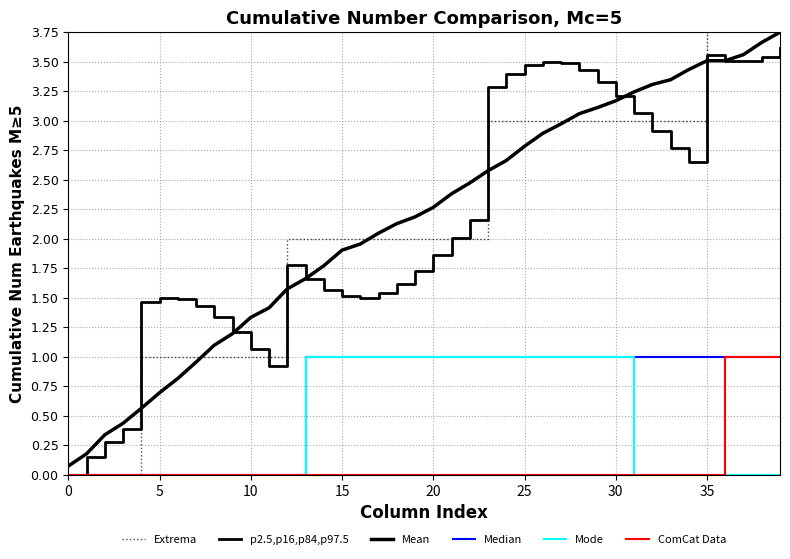

Is this an area chart (filled region under the line)?

No